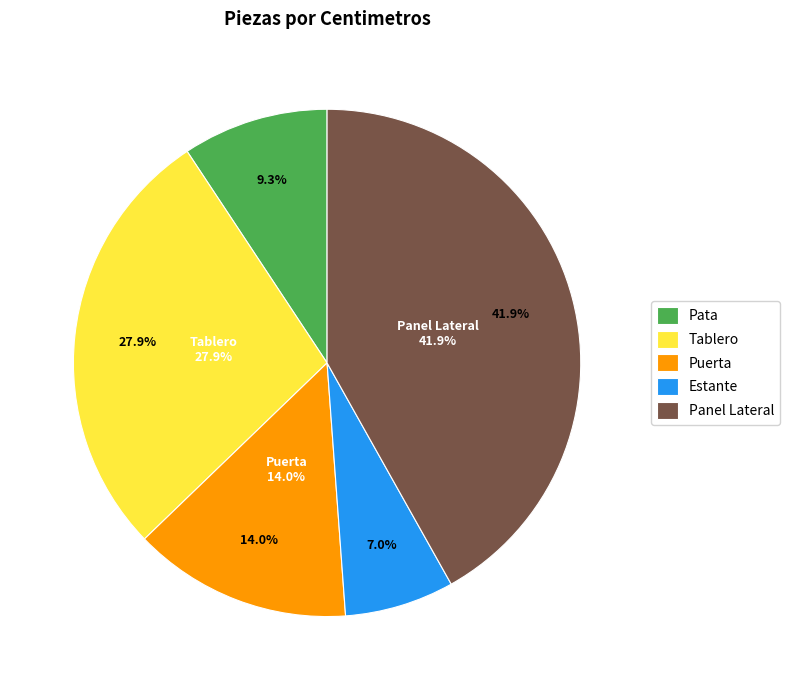

To the nearest percent, what percentage of the pie is Pata?

9%